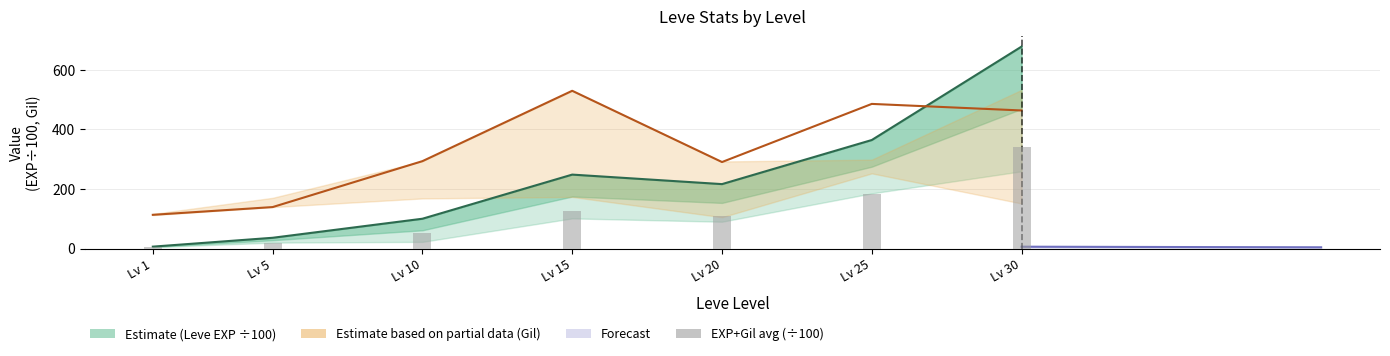

What is the difference between the maximum and minimum values in the Leve EXP series?

671.0